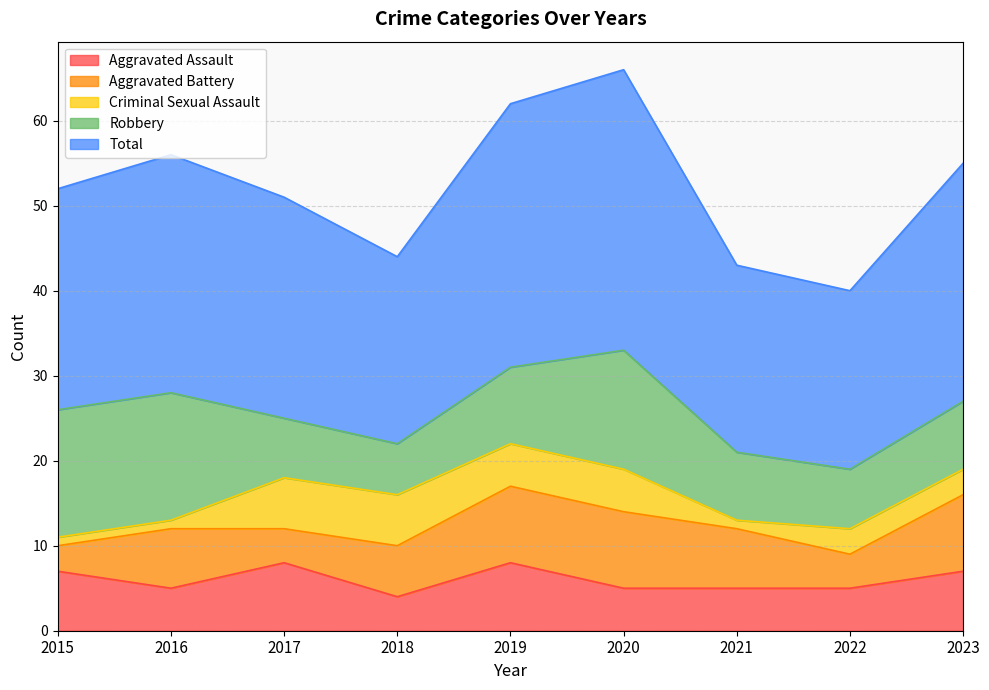

List the labels in order of Total value, smallest first.

2022, 2018, 2021, 2015, 2017, 2016, 2023, 2019, 2020